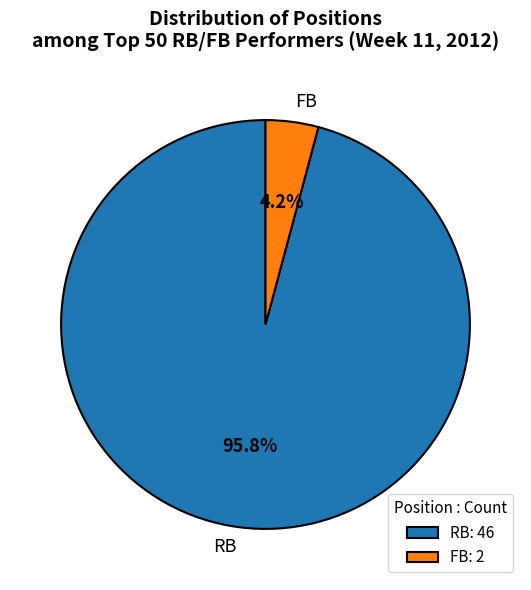

What is the smallest slice in the pie chart?

FB